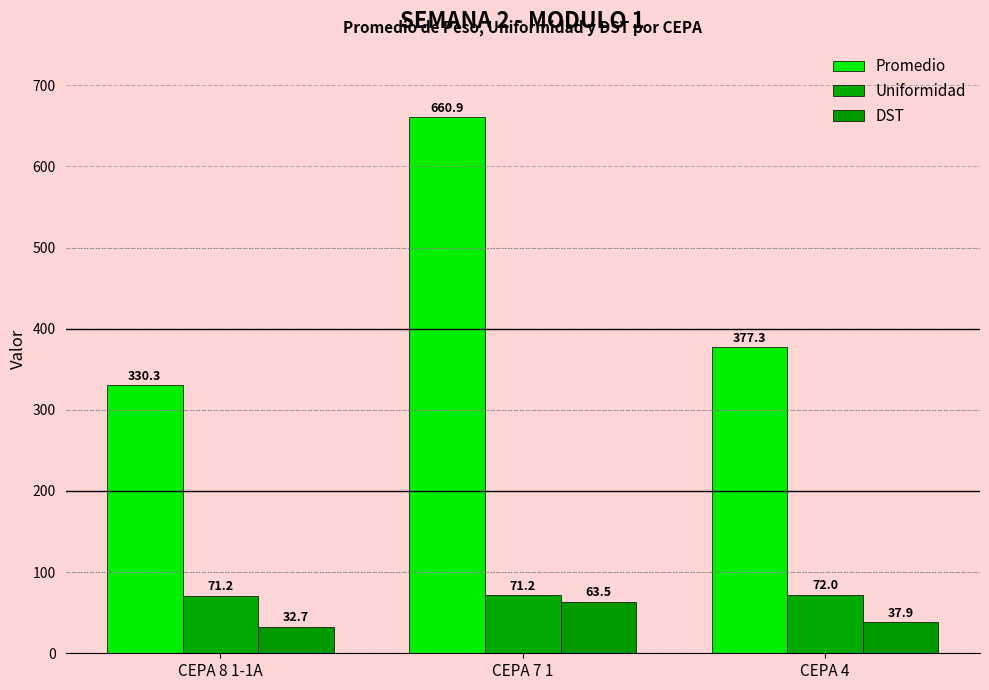

Which series has the largest total across all categories?

Promedio